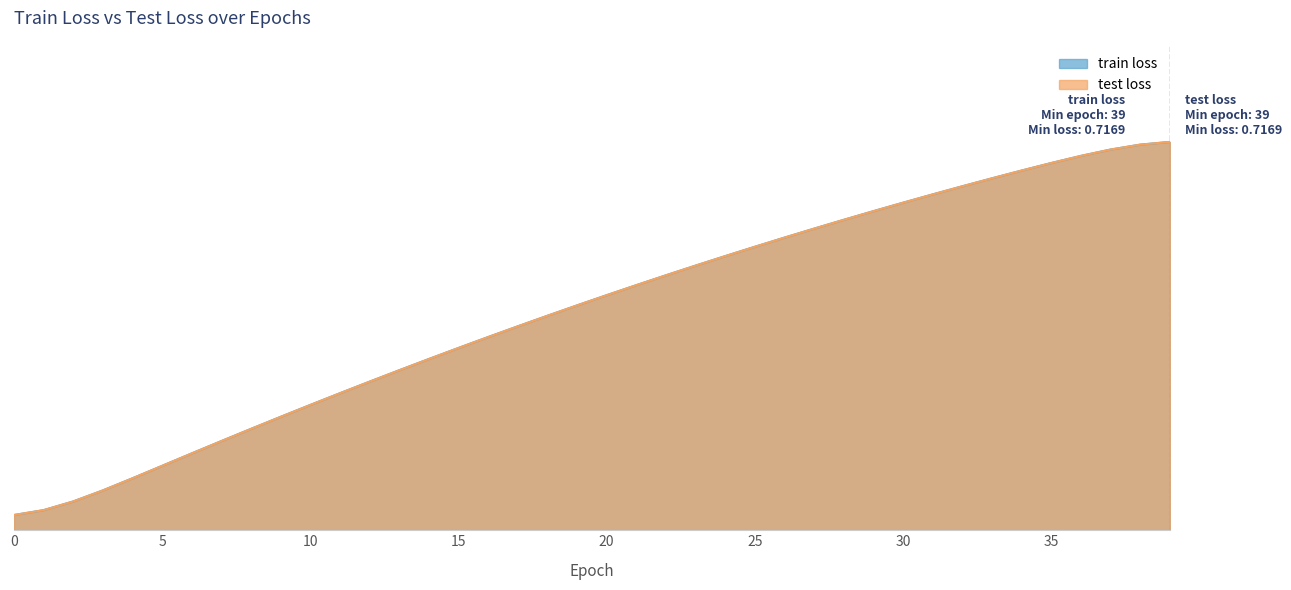

What value does the train loss series have at 10?

0.3